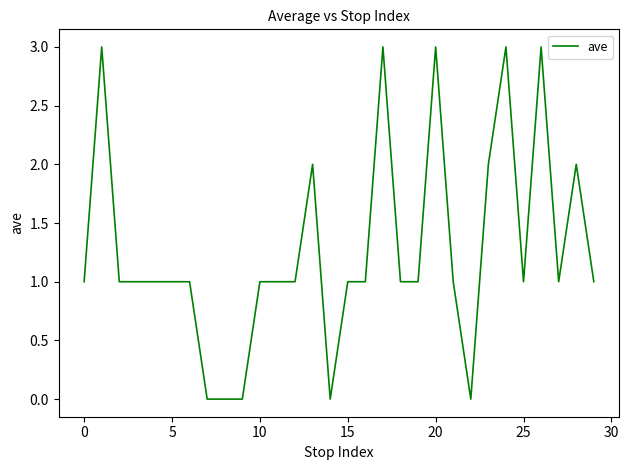

What is the greatest value displayed?

3